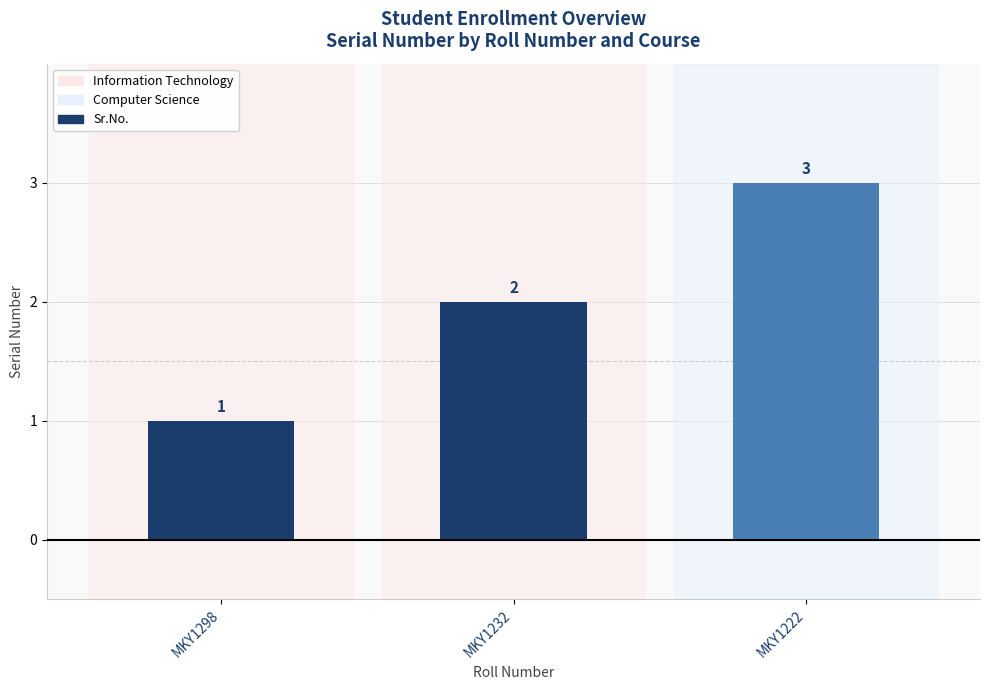

How many data points does each series have?

3